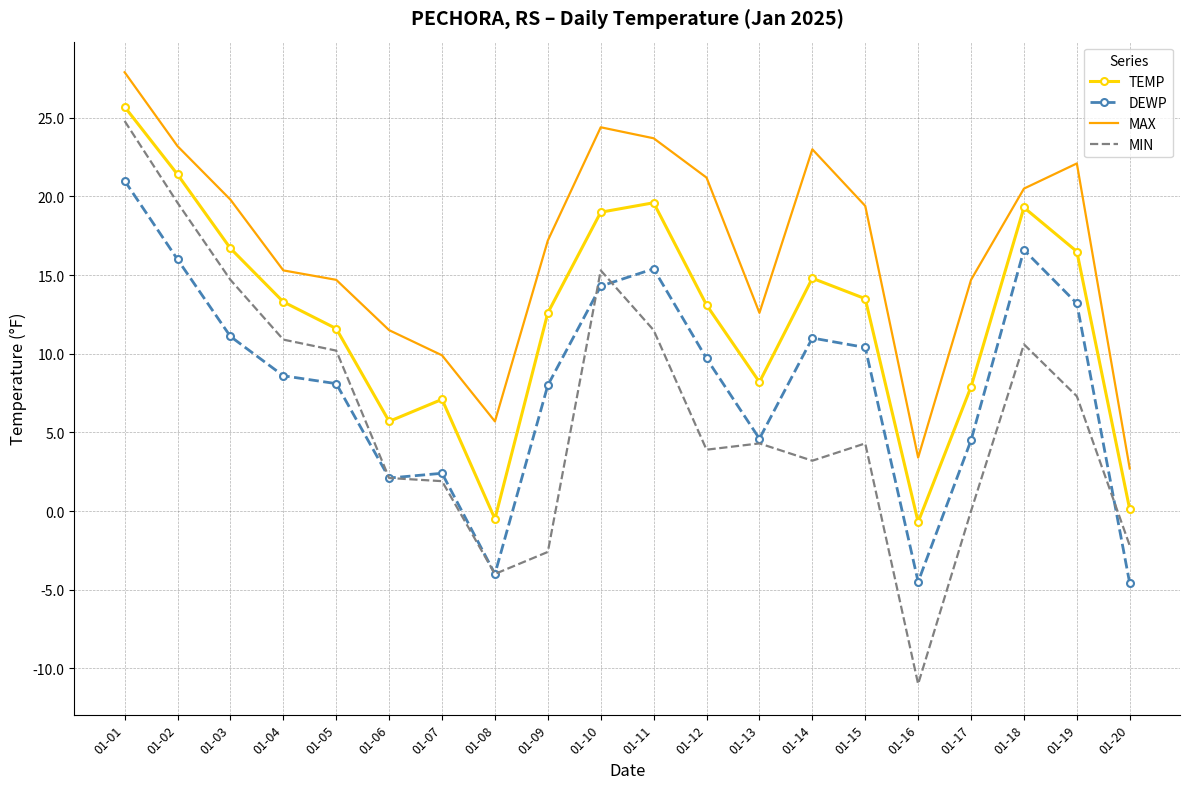

How many series are shown in this chart?

4